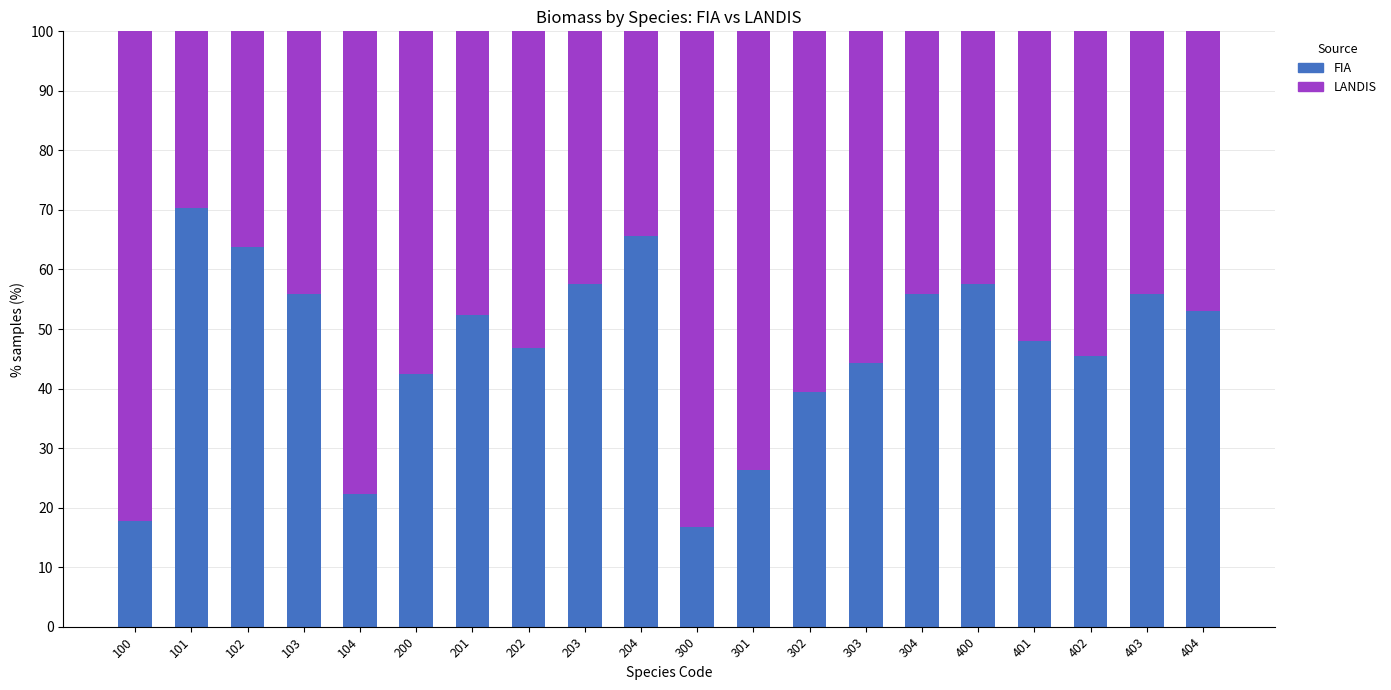

What is the sum of all FIA values?

937.5